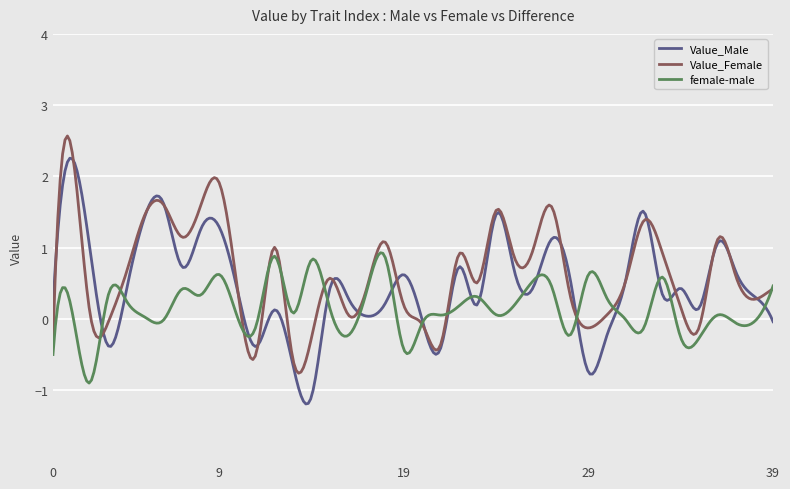

What is the smallest value displayed?

-1.2